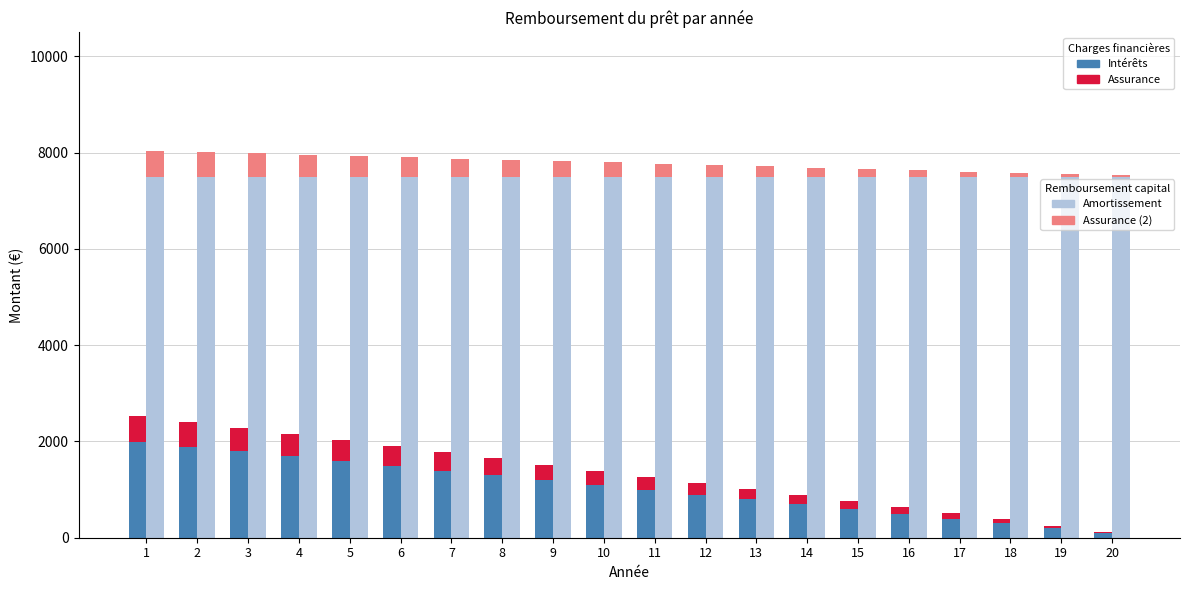

Is it true that assurance equals 424.3 at 9?

False